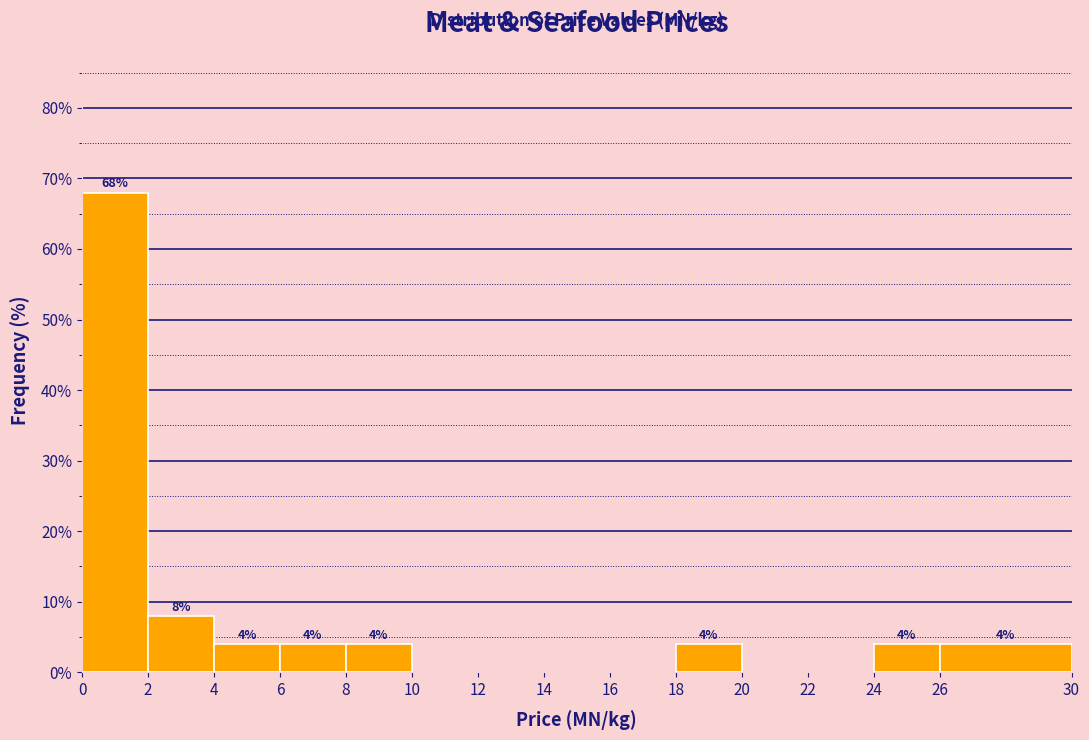

Which range on the x-axis has the tallest bar?

0 to 2